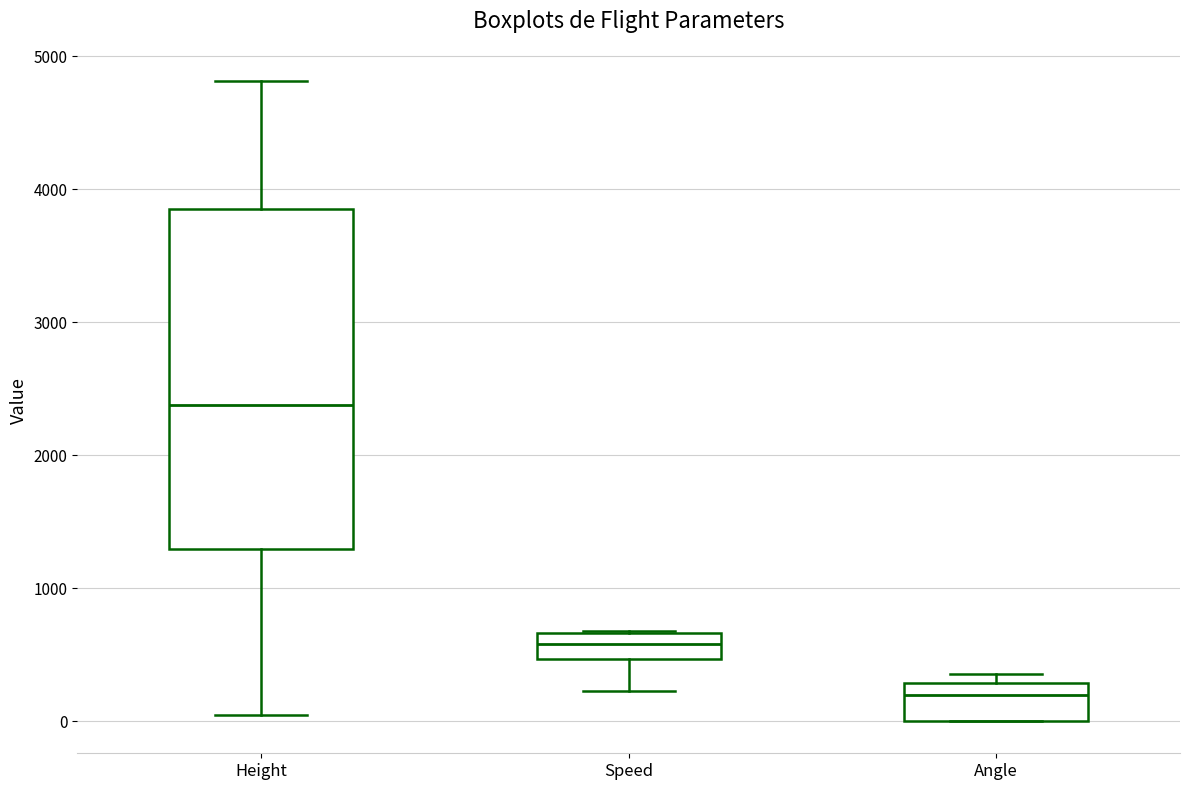

Reading left to right, read every box against the y-axis: the position of its median line, the range the box covers, and the ends of its whiskers. The values are not printed on the chart, so give them approximately, as read against the axis.

Height: median 2400, box 1300 to 3900, whiskers 0 to 4800
Speed: median 600, box 500 to 700, whiskers 200 to 700
Angle: median 200, box 0 to 300, whiskers 0 to 400